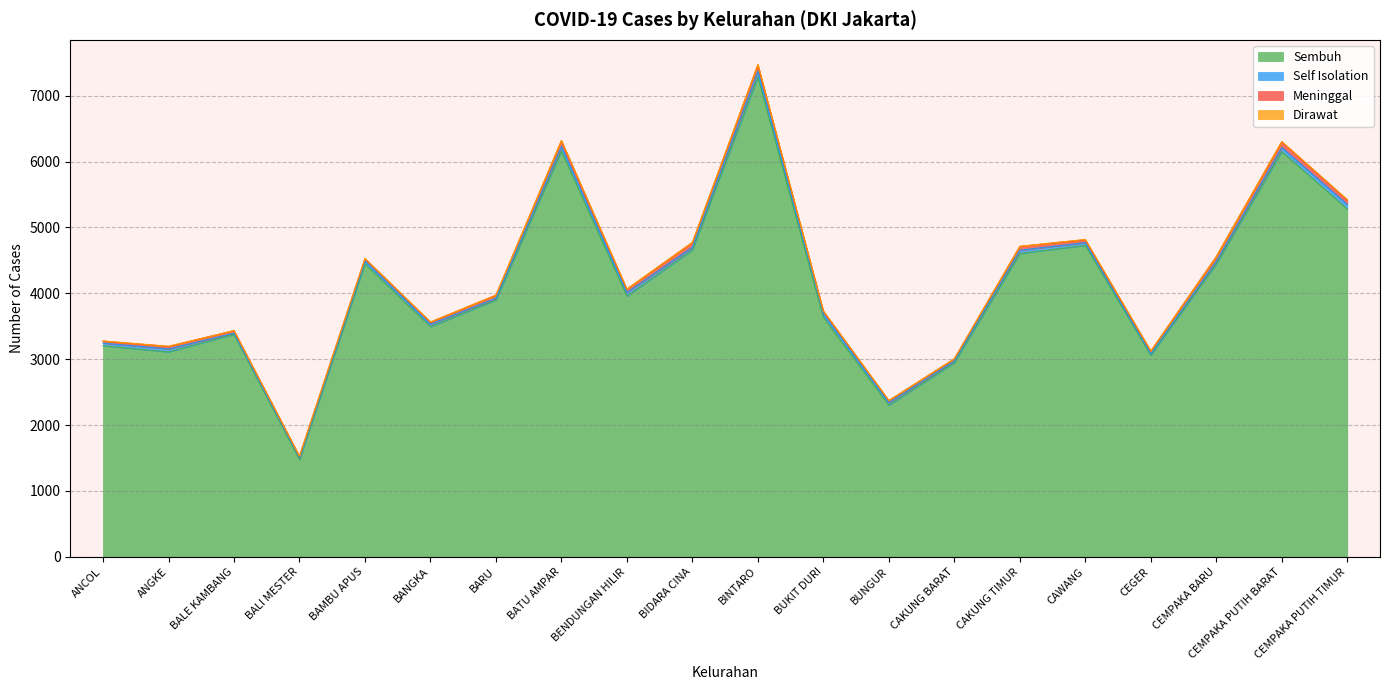

Where is the first local minimum for Self Isolation?

BALE KAMBANG